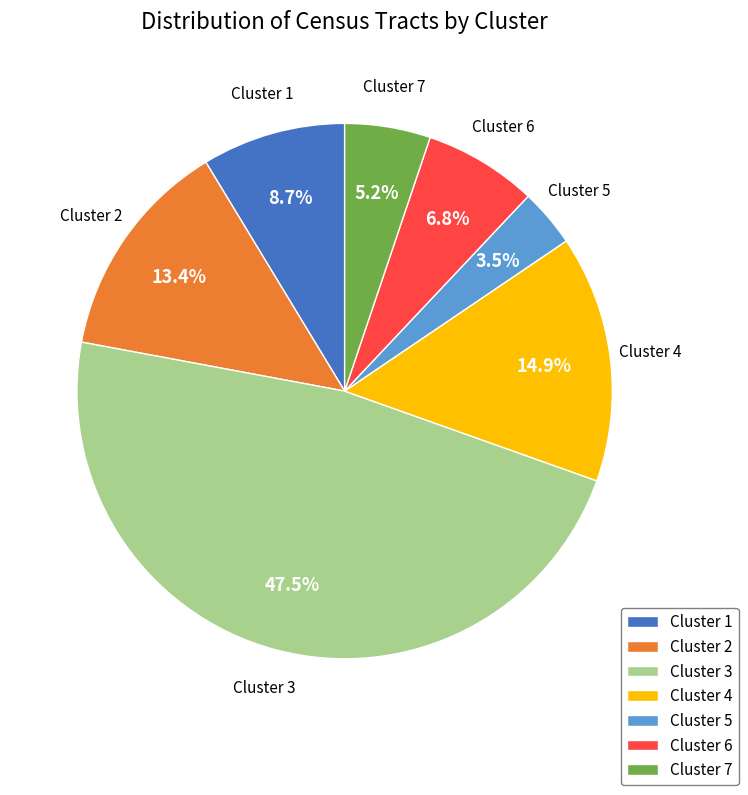

Is Cluster 7 the majority of the pie?

No